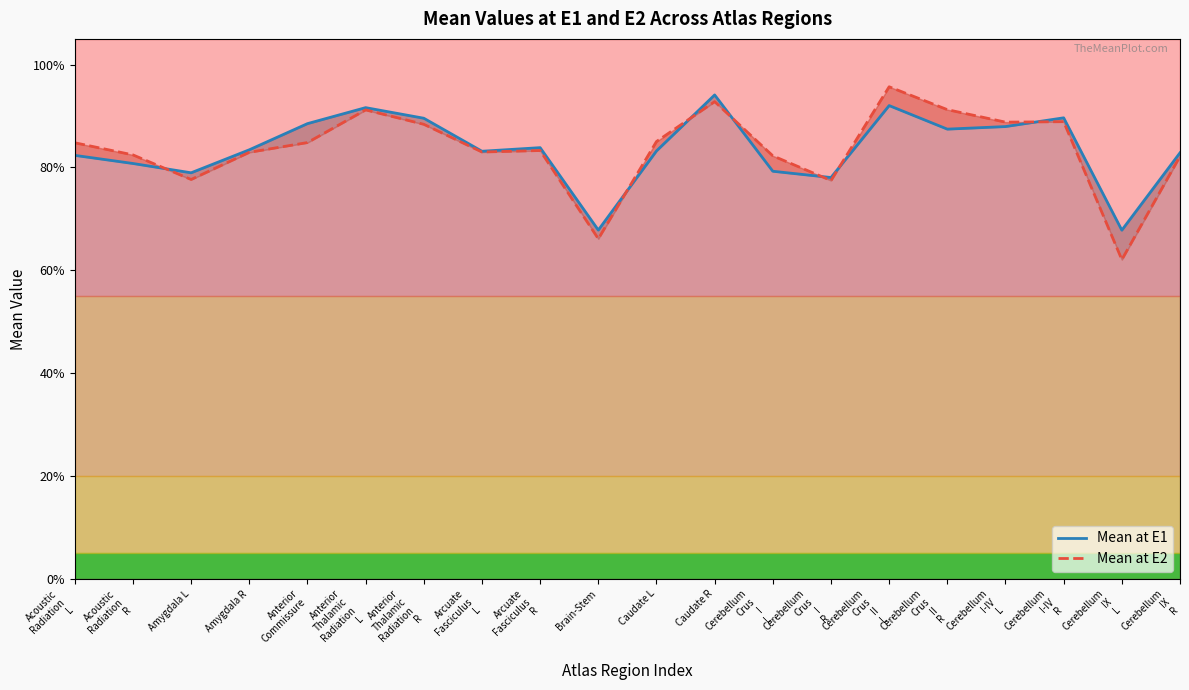

Is it true that Mean at E2 equals 0.2 at Brain-Stem?

False